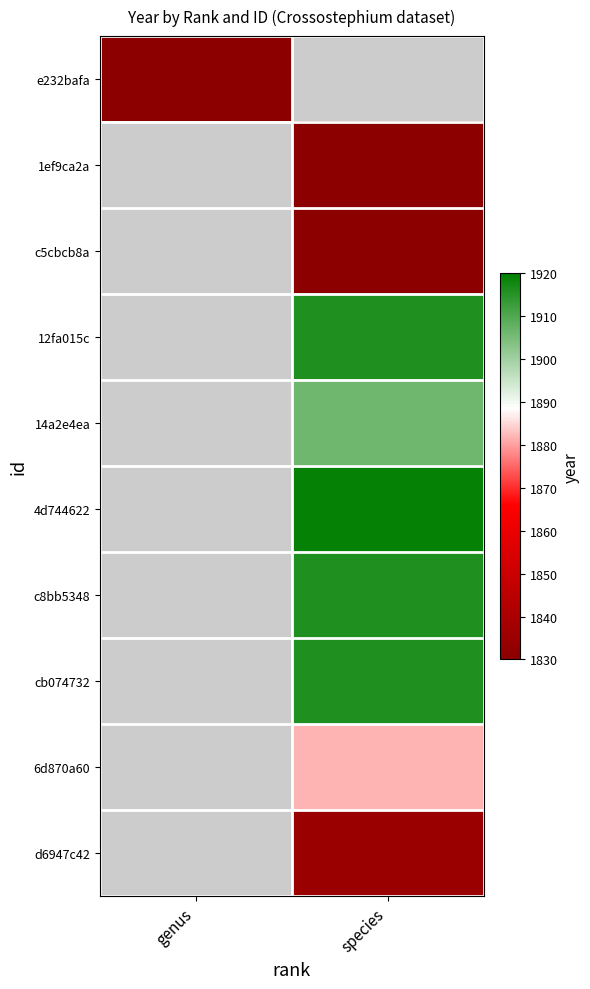

What is the minimum value shown in the chart?

1831.0